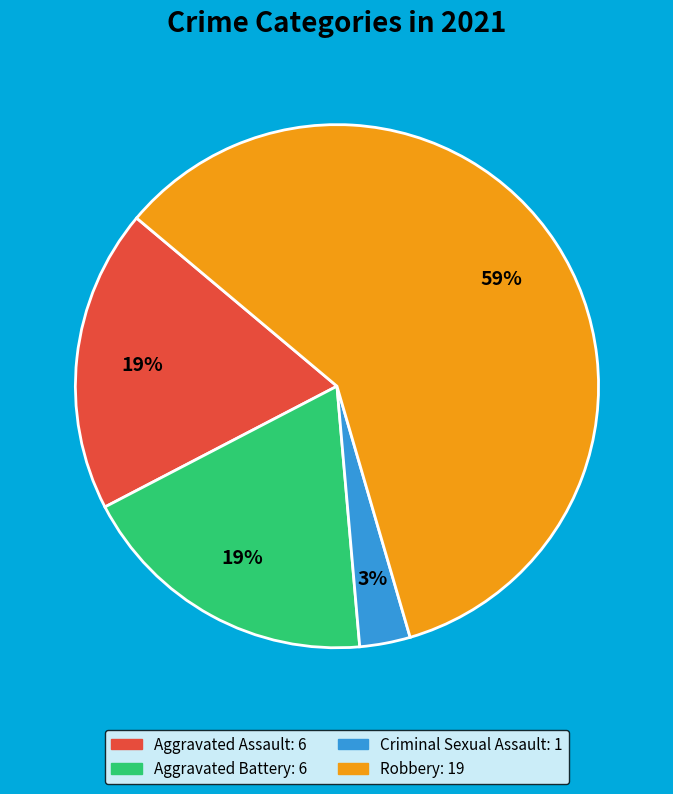

To the nearest percent, what is the average slice percentage?

25%